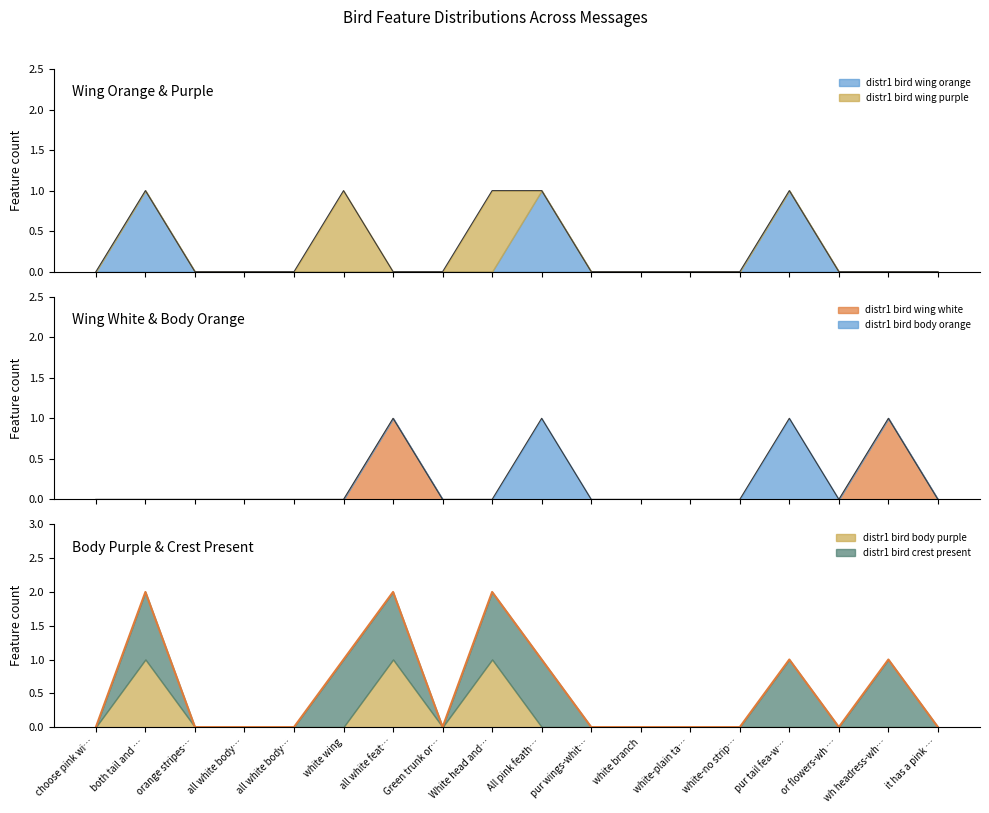

What is the sum of the distr1 bird body purple values at Green trunk orange leaves and White head and tail feathers?

1